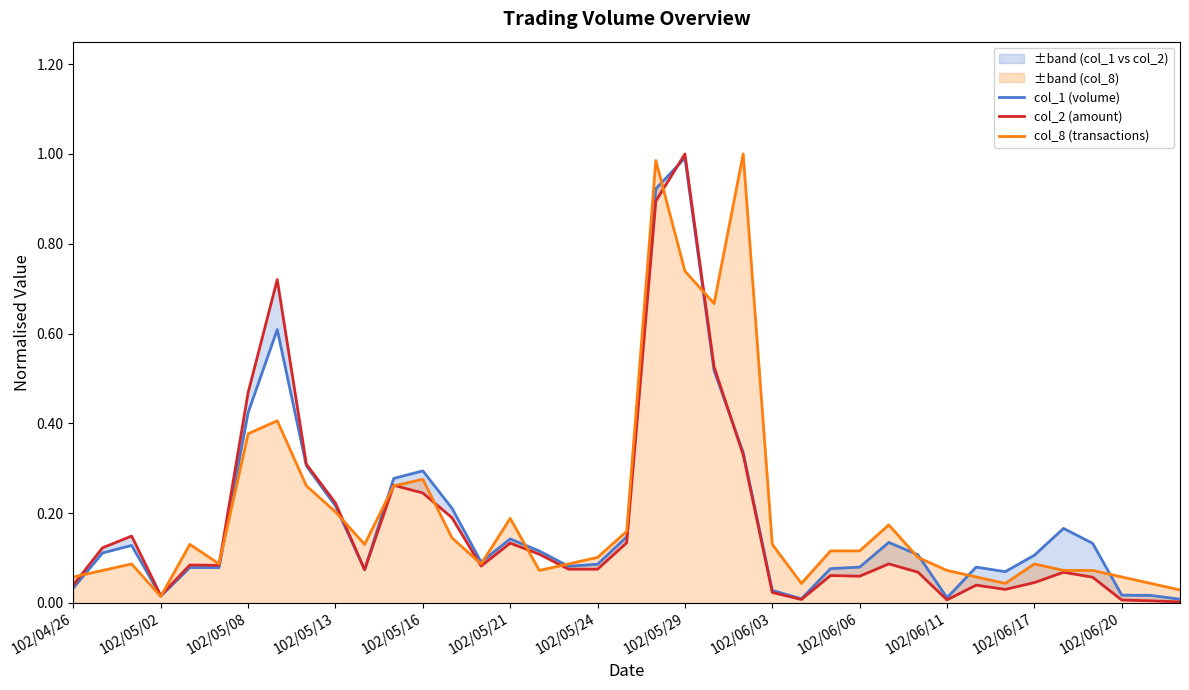

Reading left to right, extract all data points from this chart.

col_1 (volume): 0.0	0.1	0.1	0.0	0.1	0.1	0.4	0.6	0.3	0.2	0.1	0.3	0.3	0.2	0.1	0.1	0.1	0.1	0.1	0.1	0.9	1.0	0.5	0.3	0.0	0.0	0.1	0.1	0.1	0.1	0.0	0.1	0.1	0.1	0.2	0.1	0.0	0.0	0.0
col_2 (amount): 0.0	0.1	0.1	0.0	0.1	0.1	0.5	0.7	0.3	0.2	0.1	0.3	0.2	0.2	0.1	0.1	0.1	0.1	0.1	0.1	0.9	1.0	0.5	0.3	0.0	0.0	0.1	0.1	0.1	0.1	0.0	0.0	0.0	0.0	0.1	0.1	0.0	0.0	0.0
col_8 (transactions): 0.1	0.1	0.1	0.0	0.1	0.1	0.4	0.4	0.3	0.2	0.1	0.3	0.3	0.1	0.1	0.2	0.1	0.1	0.1	0.2	1.0	0.7	0.7	1.0	0.1	0.0	0.1	0.1	0.2	0.1	0.1	0.1	0.0	0.1	0.1	0.1	0.1	0.0	0.0